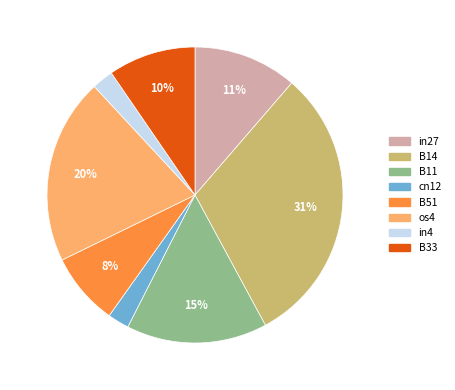

Do B14 and in27 together represent more than half of the pie?

No